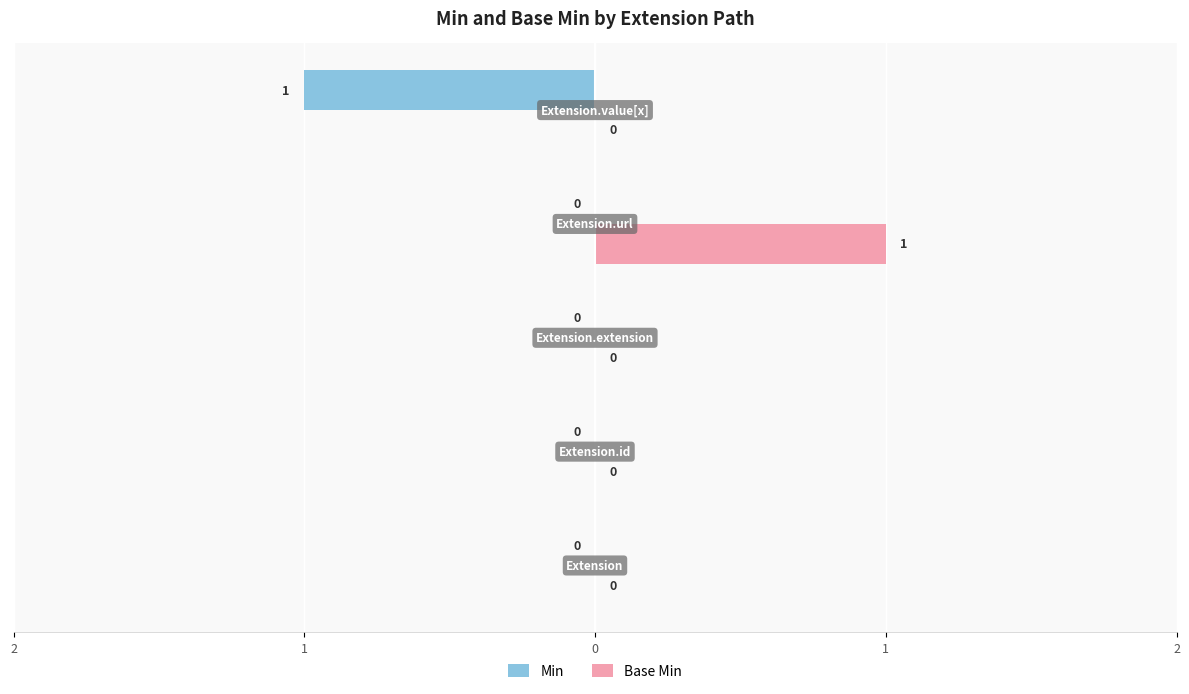

What are all the series names shown in the legend?

Min, Base Min